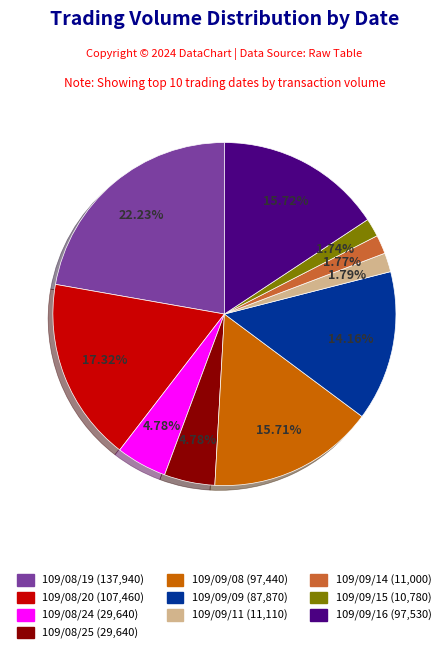

Is there a majority slice in this chart?

No